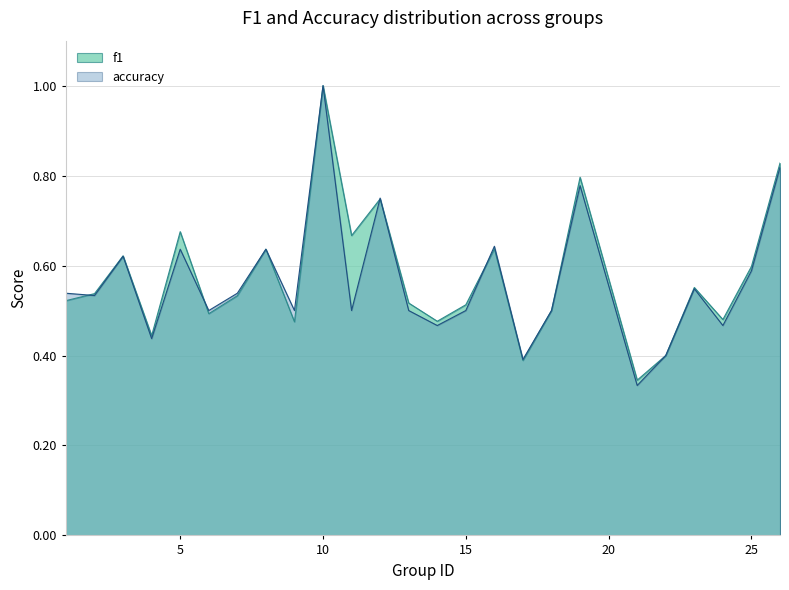

Reading left to right, extract all data points from this chart.

f1: 0.5	0.5	0.6	0.4	0.7	0.5	0.5	0.6	0.5	1.0	0.7	0.7	0.5	0.5	0.5	0.6	0.4	0.5	0.8	0.3	0.4	0.6	0.5	0.6	0.8
accuracy: 0.5	0.5	0.6	0.4	0.6	0.5	0.5	0.6	0.5	1.0	0.5	0.8	0.5	0.5	0.5	0.6	0.4	0.5	0.8	0.3	0.4	0.5	0.5	0.6	0.8